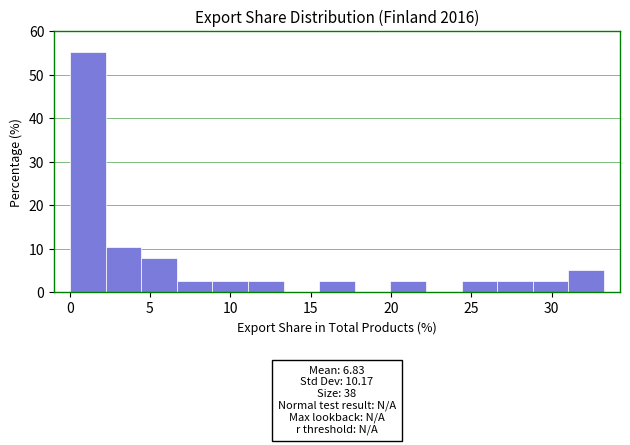

Which range on the x-axis has the tallest bar?

0.0 to 2.0